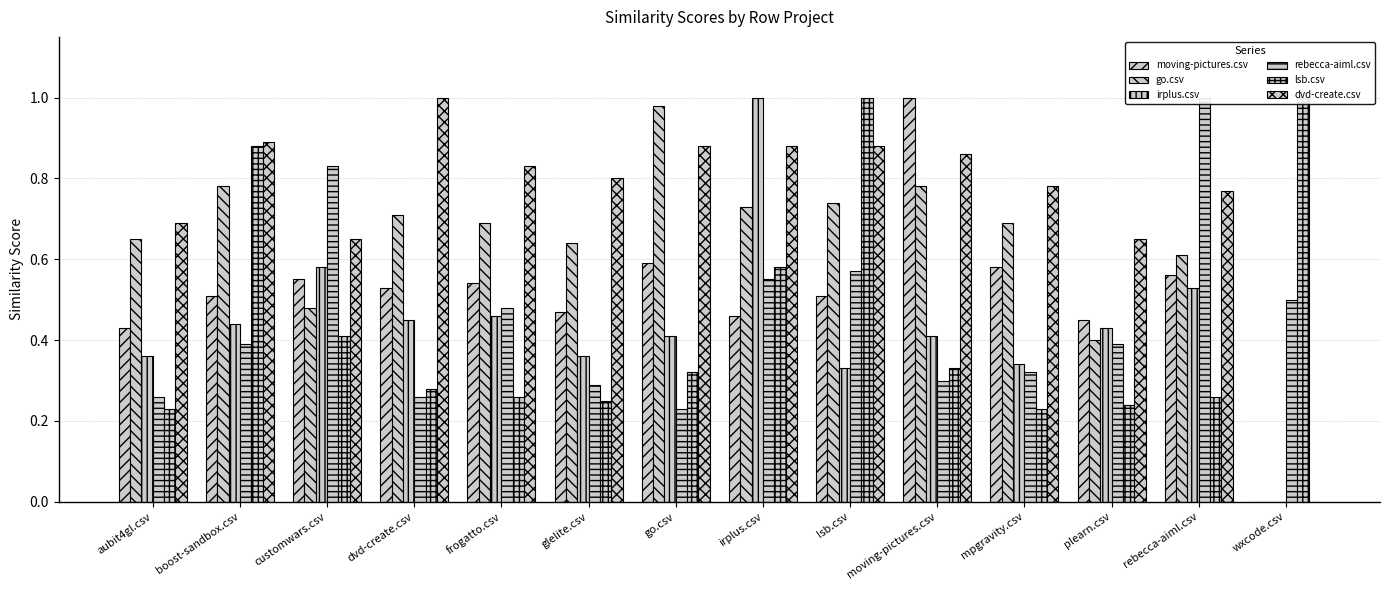

What is the value of the moving-pictures.csv bar at the 7th from the left?

0.6